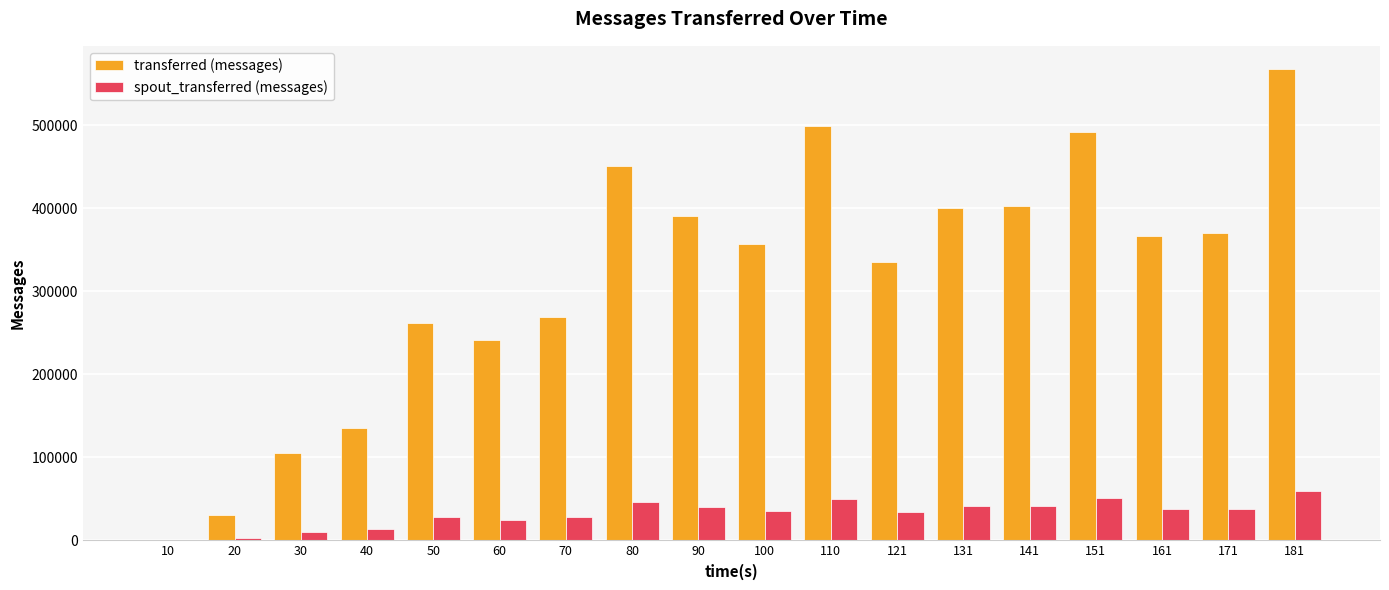

Which series has the largest range (max minus min)?

transferred (messages)